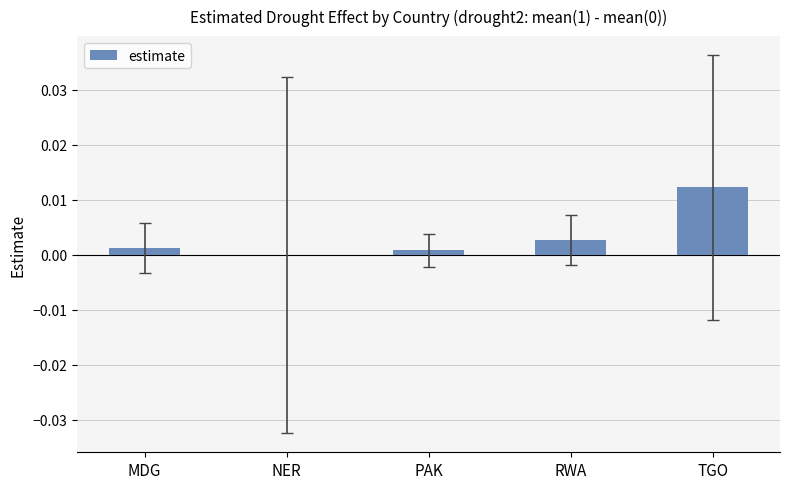

The value at MDG is 0.0. True or false?

True